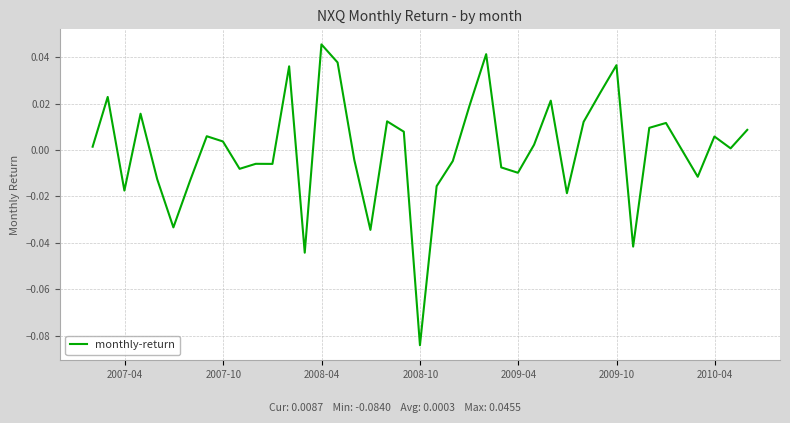

Does the chart have visible grid lines?

Yes